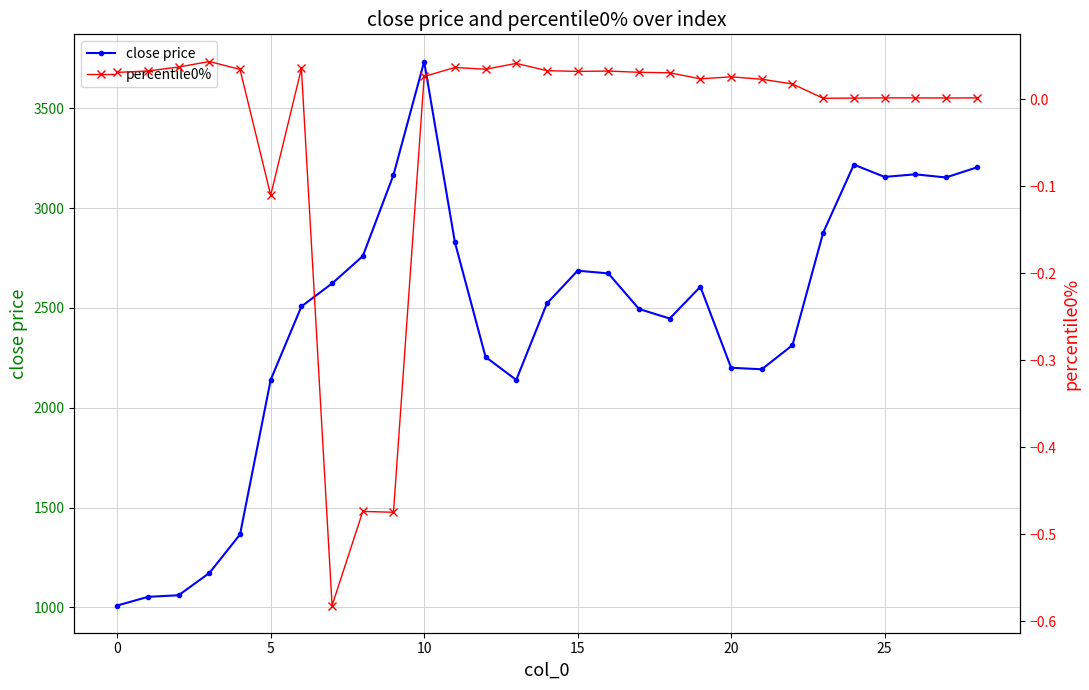

True or false: close price has a value of 4458.6 at 26.

False